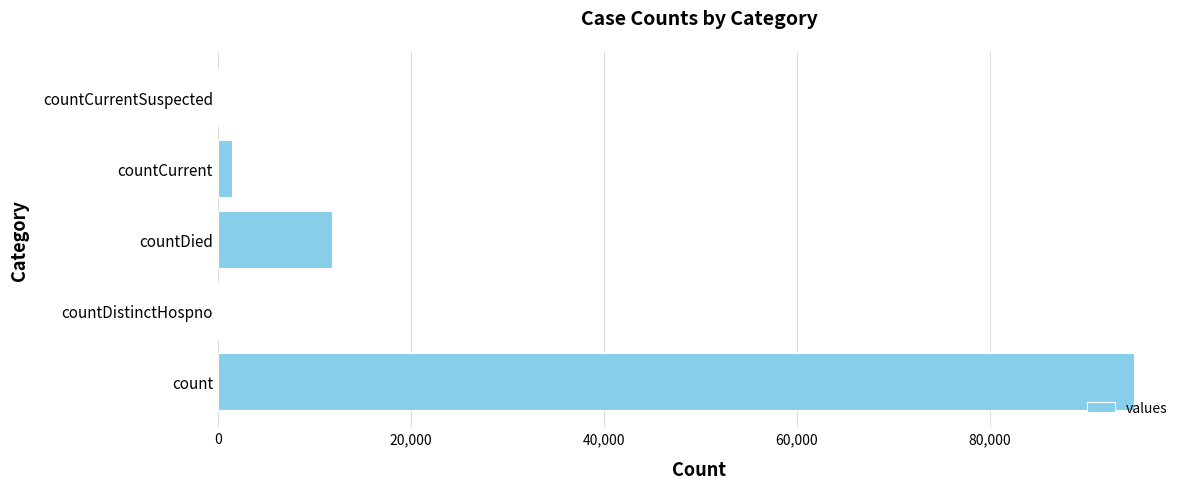

Reading bottom to top, extract all data points from this chart.

count=94979	countDistinctHospno=0	countDied=11790	countCurrent=1447	countCurrentSuspected=0